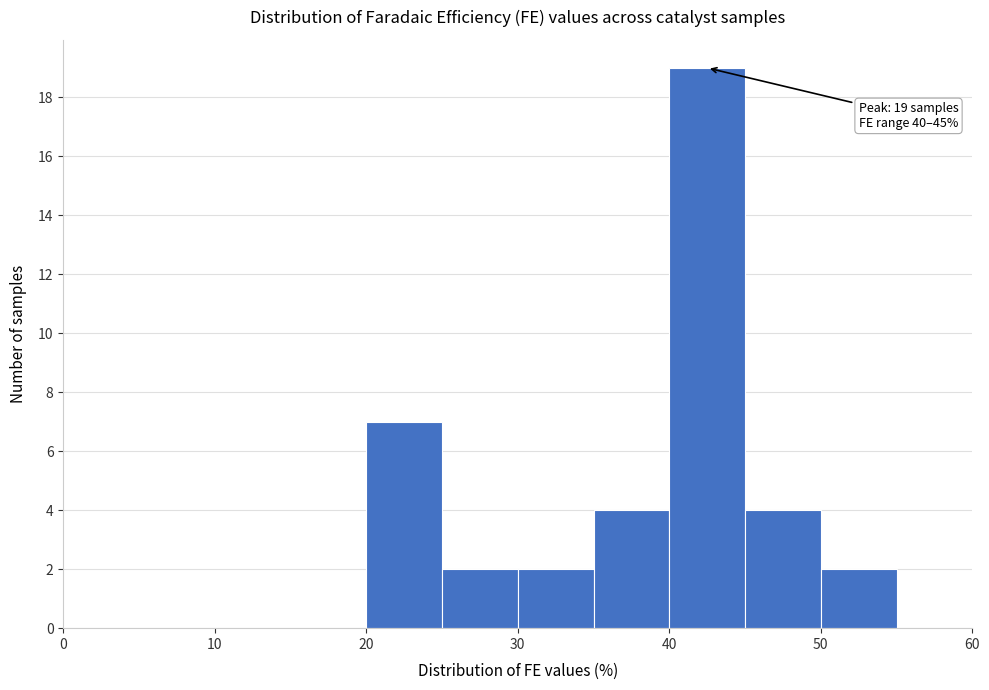

Over which range of the x-axis is the bar tallest?

40 to 45